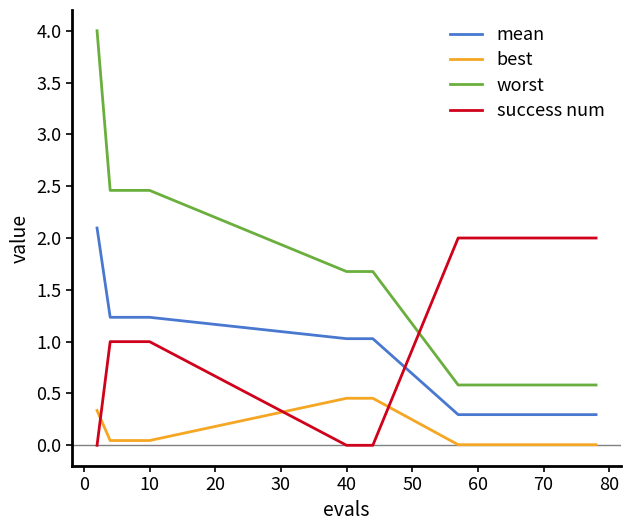

Which series has the widest spread of values?

worst